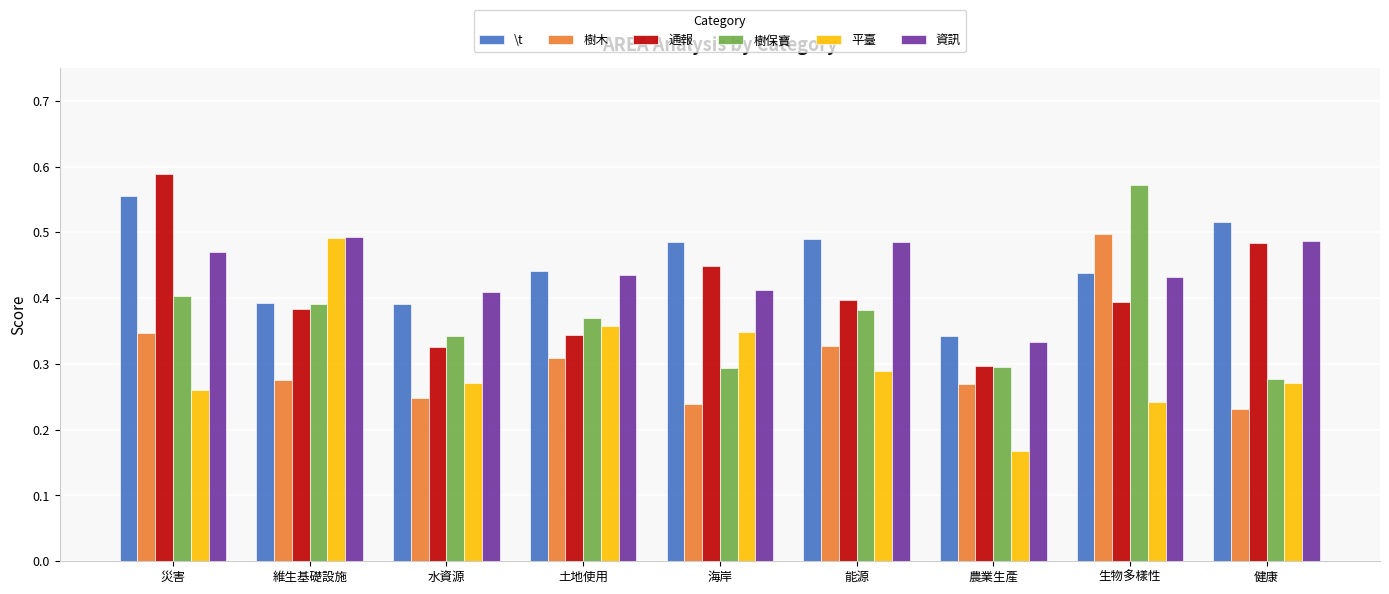

What is the total value across all series at 能源?

2.4